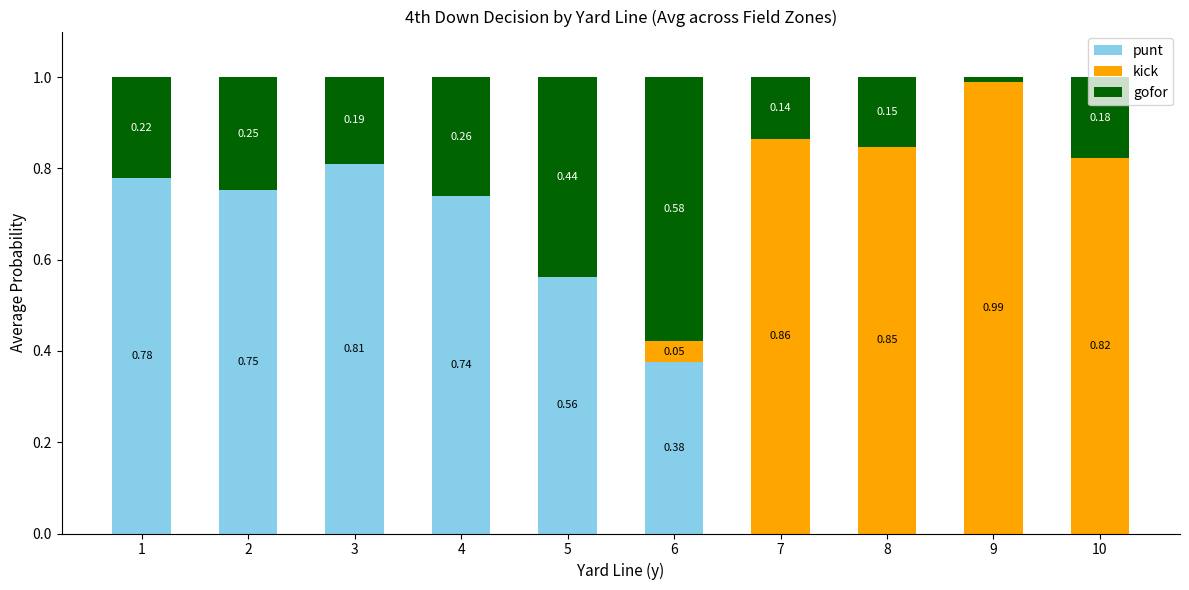

What is the sum of all punt values?

4.0